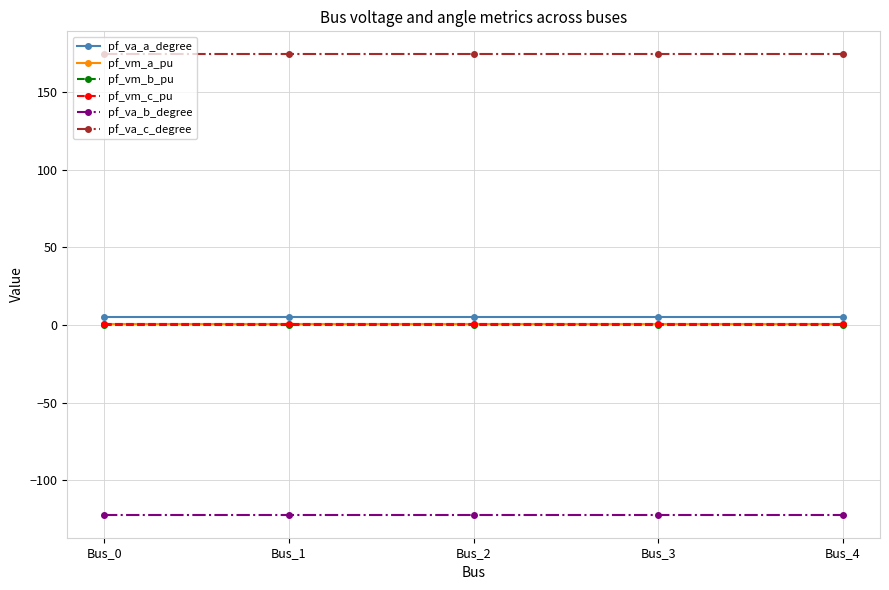

Reading right to left, extract all data points from this chart.

pf_va_a_degree: 5.2	5.2	5.2	5.2	5.2
pf_vm_a_pu: 0.9	0.9	0.9	0.9	0.9
pf_vm_b_pu: 0.2	0.2	0.2	0.2	0.2
pf_vm_c_pu: 0.8	0.8	0.8	0.8	0.8
pf_va_b_degree: -122.1	-122.1	-122.1	-122.1	-122.1
pf_va_c_degree: 174.2	174.2	174.2	174.2	174.2